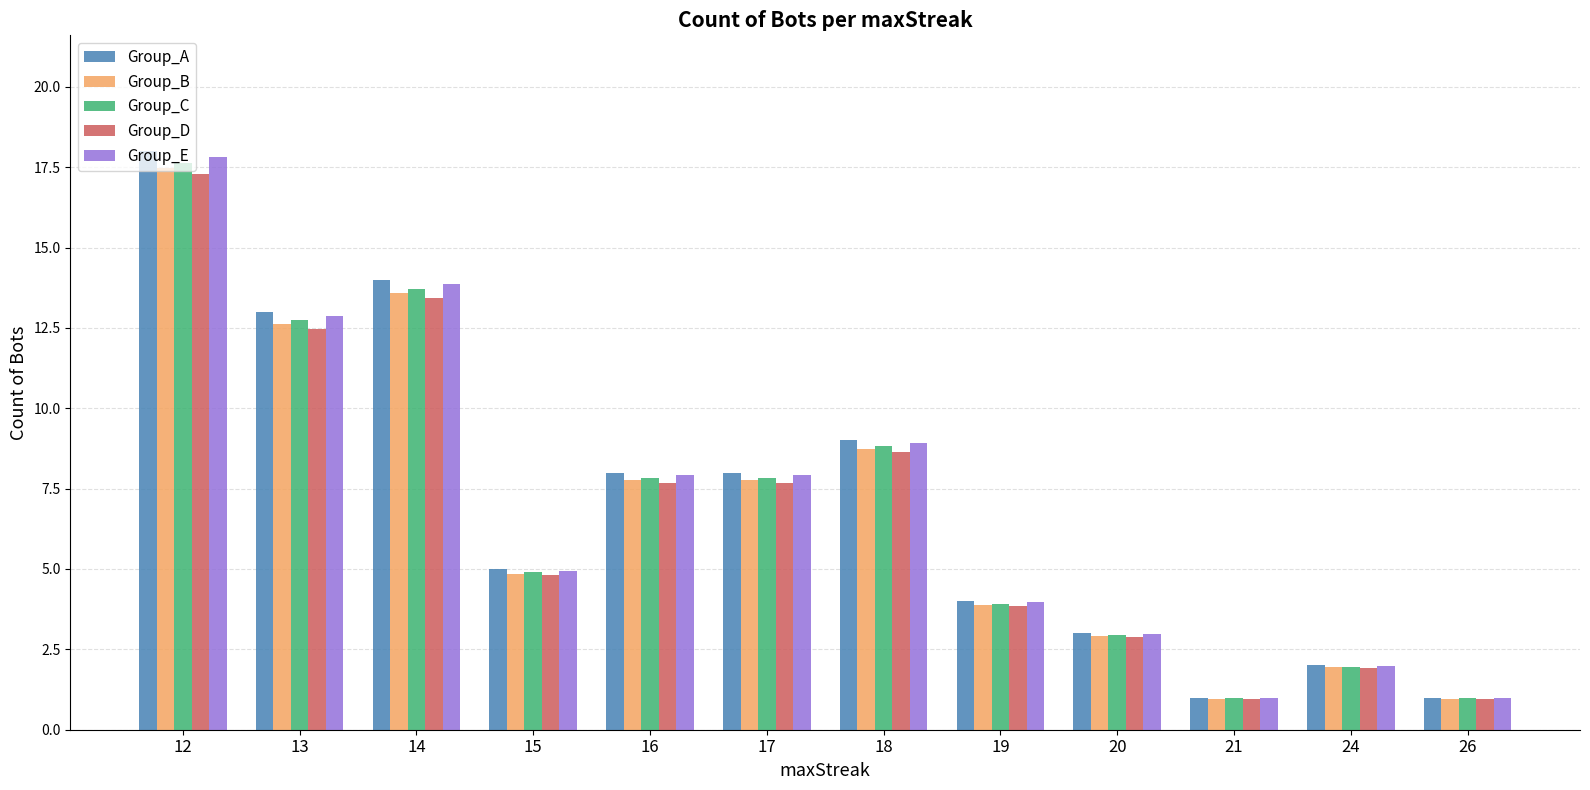

Which category has the highest value across all series?

12